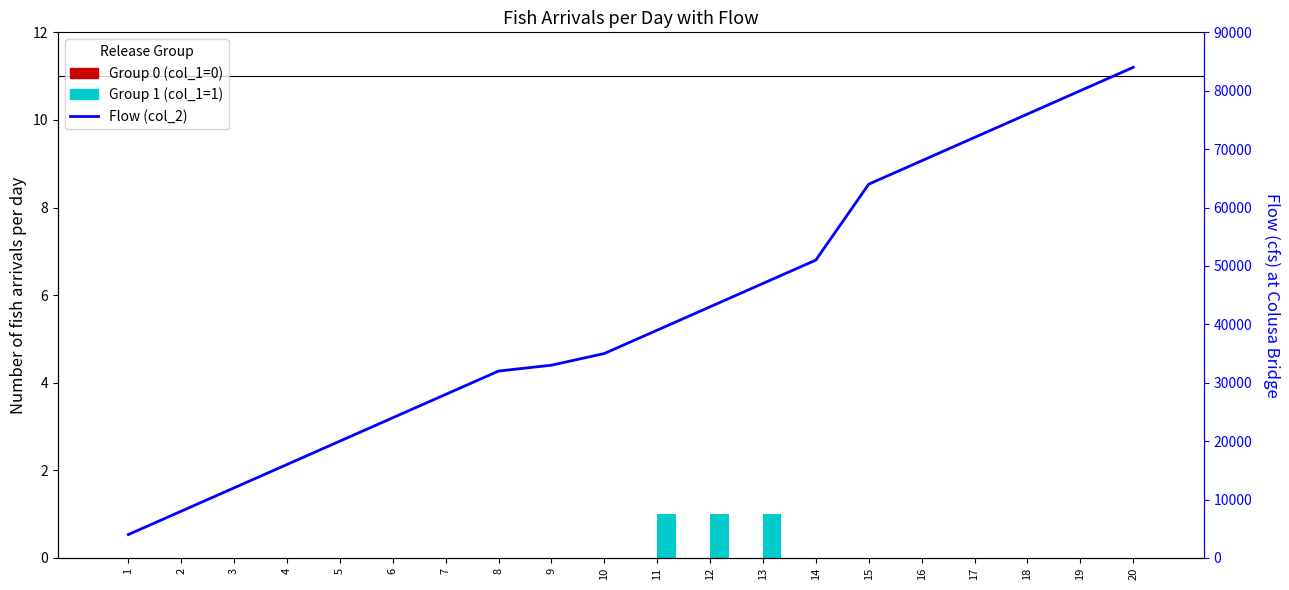

Reading right to left, extract all data points from this chart.

Group 0: 20=0	19=0	18=0	17=0	16=0	15=0	14=0	13=0	12=0	11=0	10=0	9=0	8=0	7=0	6=0	5=0	4=0	3=0	2=0	1=0
Group 1: 20=0	19=0	18=0	17=0	16=0	15=0	14=0	13=1	12=1	11=1	10=0	9=0	8=0	7=0	6=0	5=0	4=0	3=0	2=0	1=0
Flow: 20=84000	19=80000	18=76000	17=72000	16=68000	15=64000	14=51000	13=47000	12=43000	11=39000	10=35000	9=33000	8=32000	7=28000	6=24000	5=20000	4=16000	3=12000	2=8000	1=4000